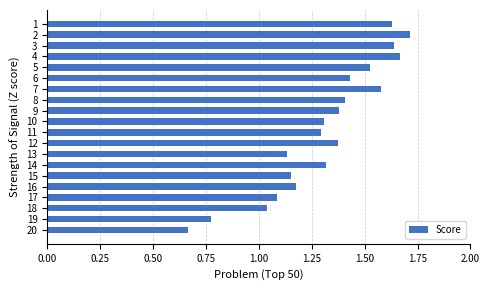

Count the number of data series in this chart.

1